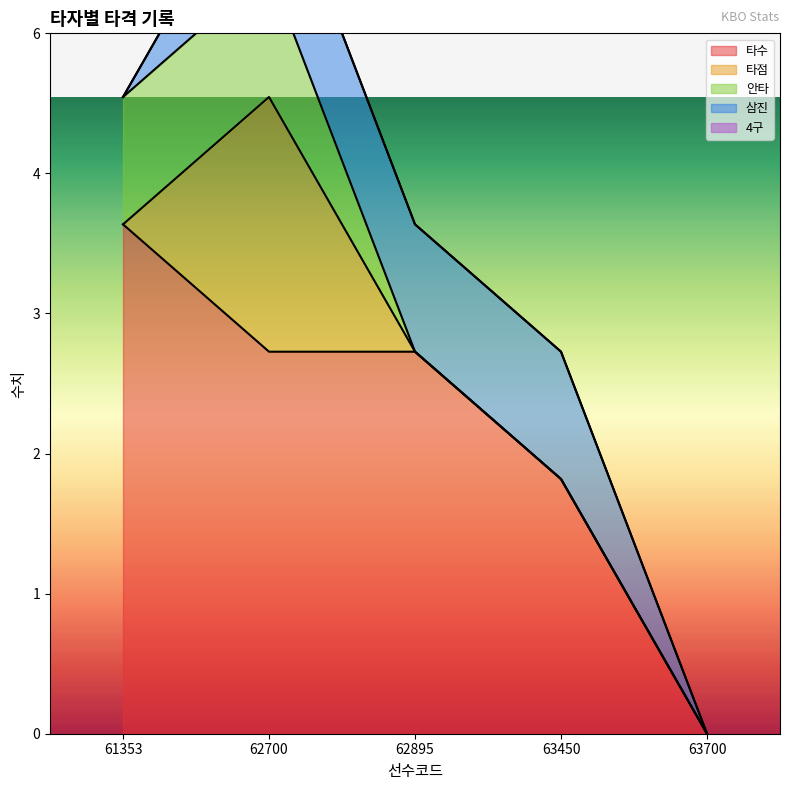

How many interior local peaks does the 타점 series have?

1